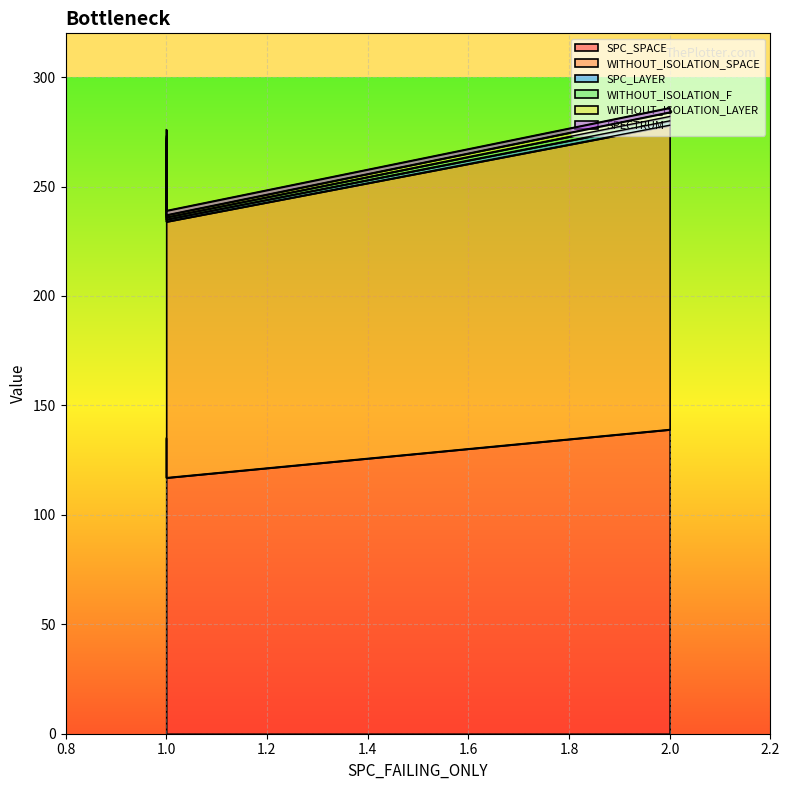

What is the minimum value shown in the chart?

1